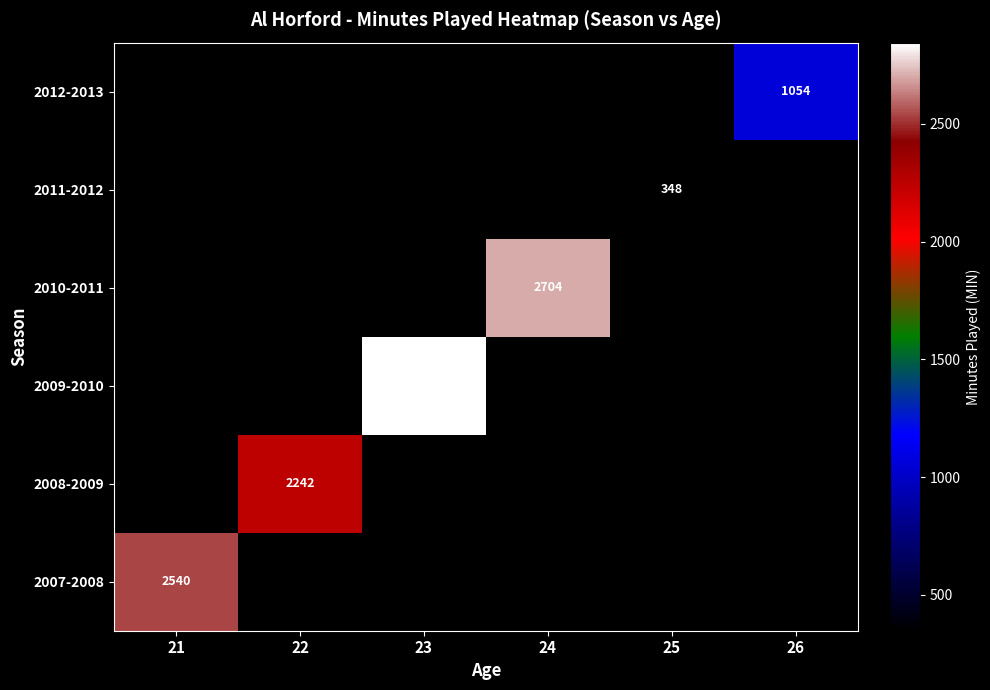

The value of 2009-2010 at 23 is 2845. True or false?

True